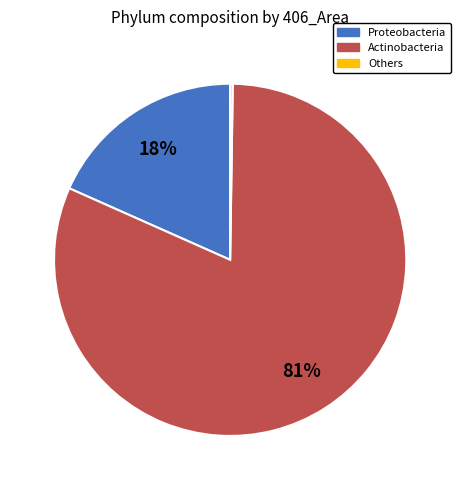

What is the largest slice in the pie chart?

Actinobacteria